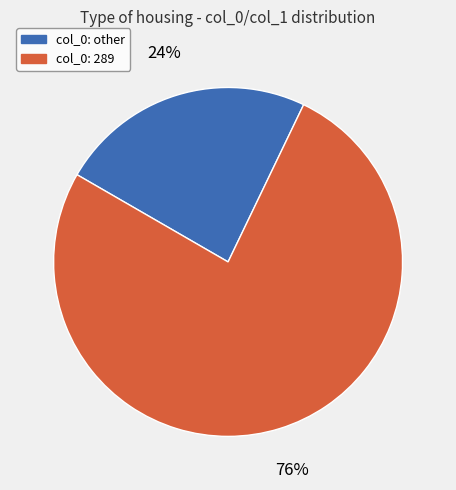

To the nearest percent, what is the difference between the largest and smallest slice percentages?

52%